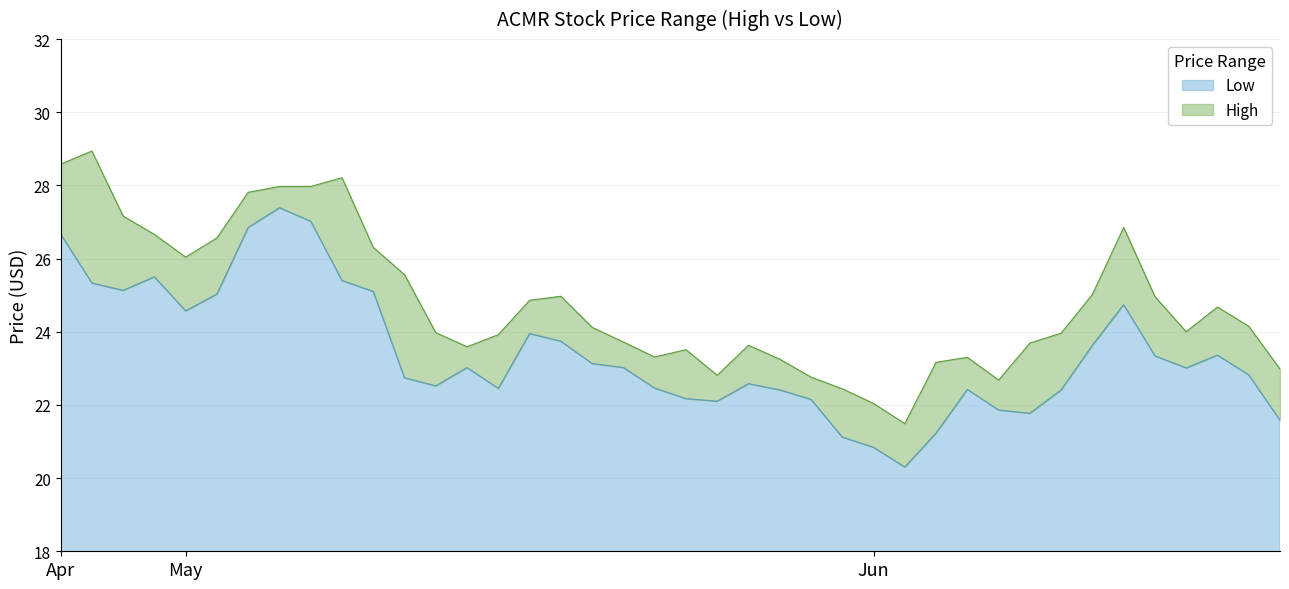

In Low, how many points are higher than both neighbors (excluding endpoints)?

8